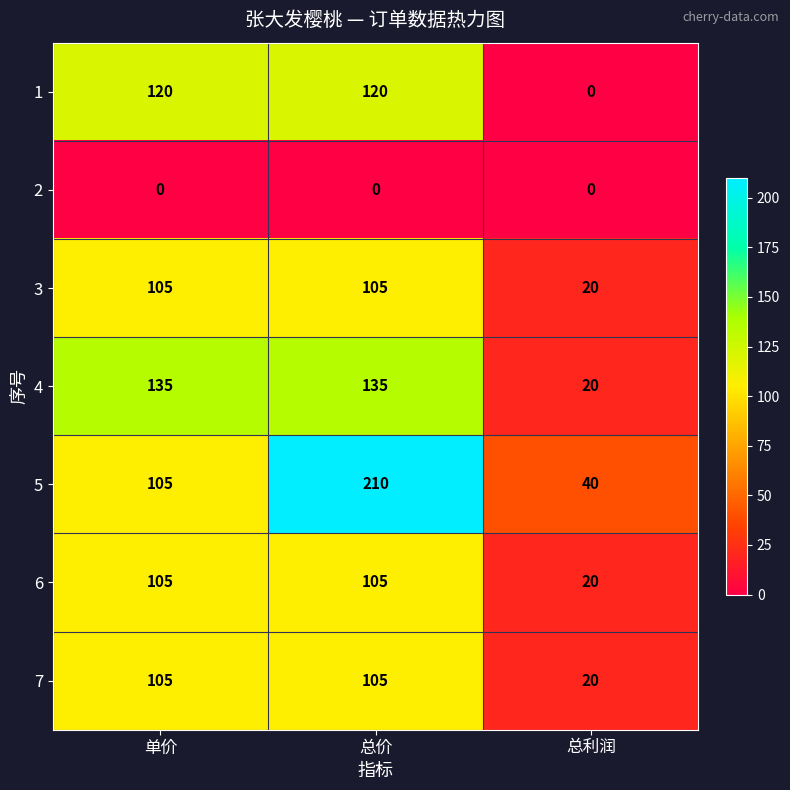

Reading right to left, transcribe all the data shown in this chart.

1: 总利润=0	总价=120	单价=120
2: 总利润=0	总价=0	单价=0
3: 总利润=20	总价=105	单价=105
4: 总利润=20	总价=135	单价=135
5: 总利润=40	总价=210	单价=105
6: 总利润=20	总价=105	单价=105
7: 总利润=20	总价=105	单价=105